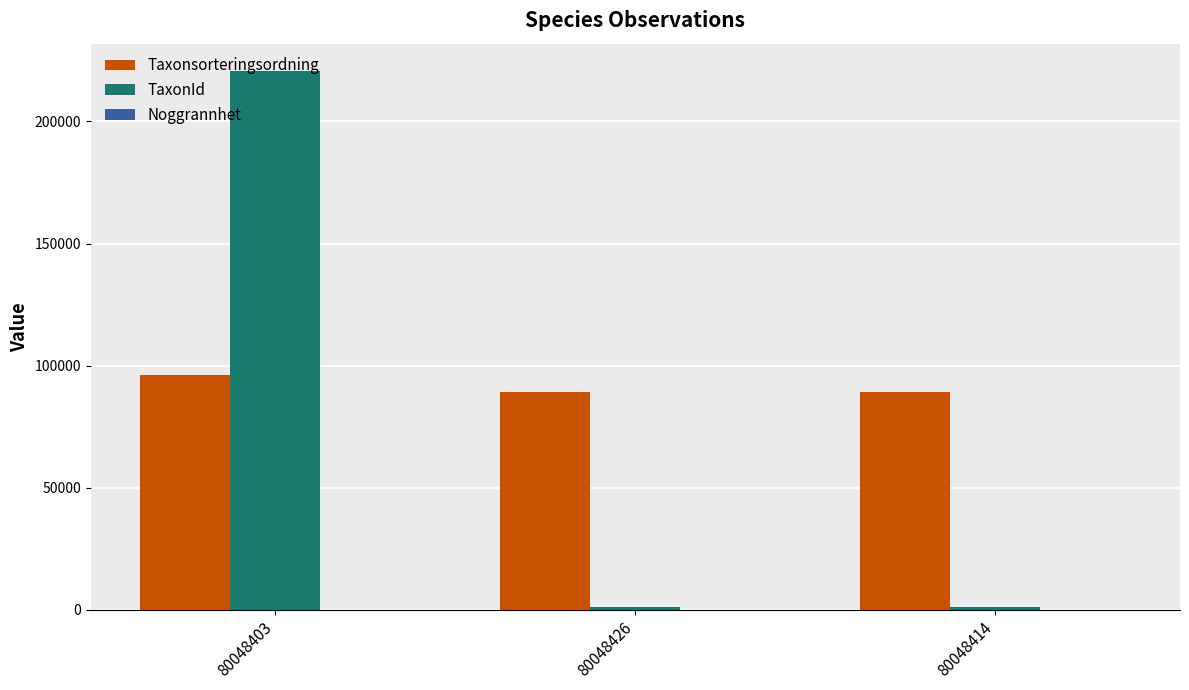

Which series has the largest total across all categories?

Taxonsorteringsordning